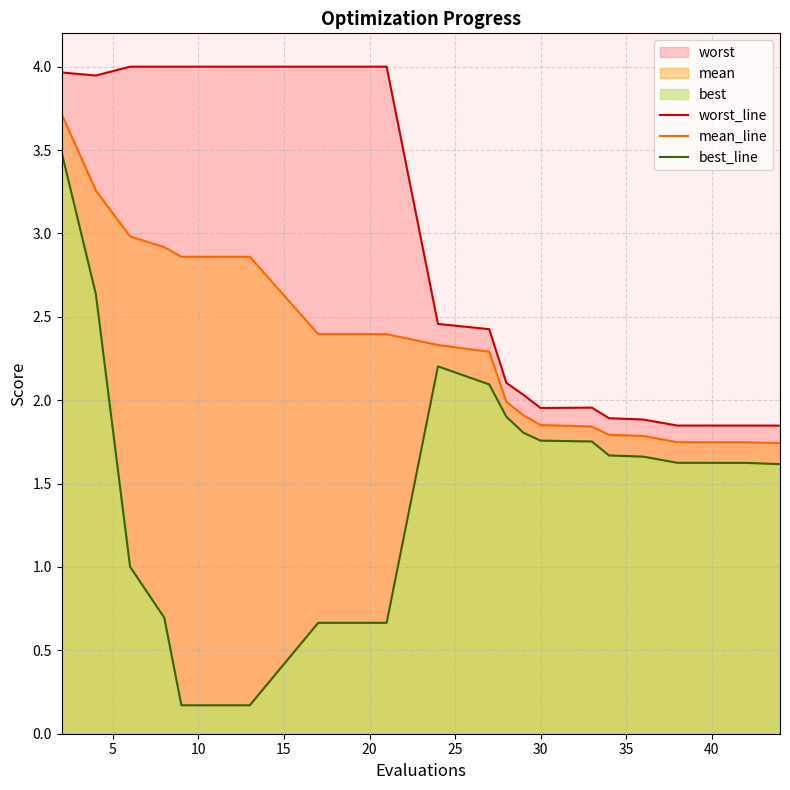

True or false: best_line and worst_line intersect in this chart.

False